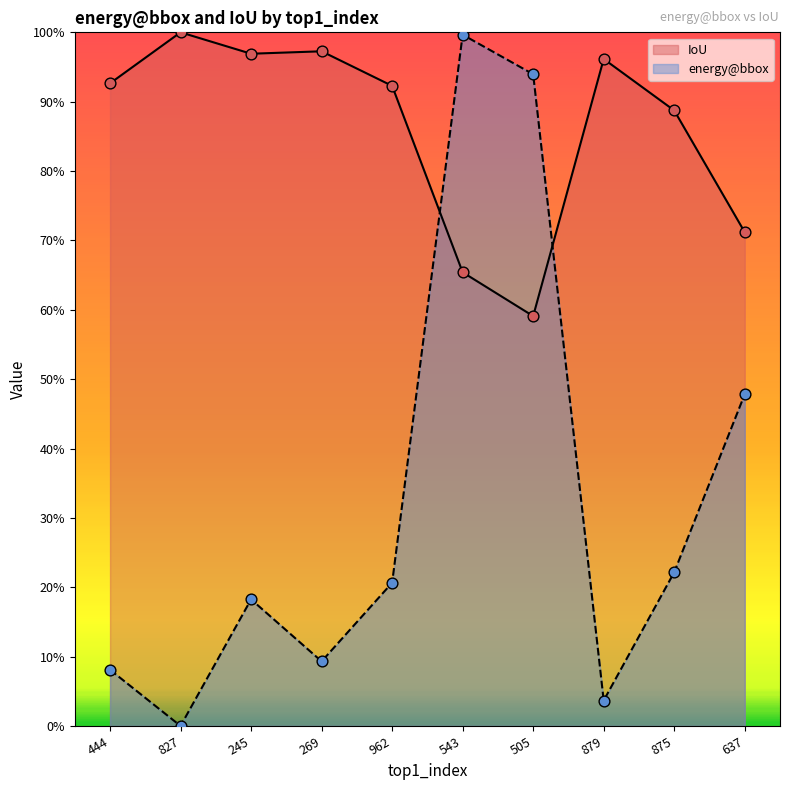

Which series has the largest total across all categories?

IoU